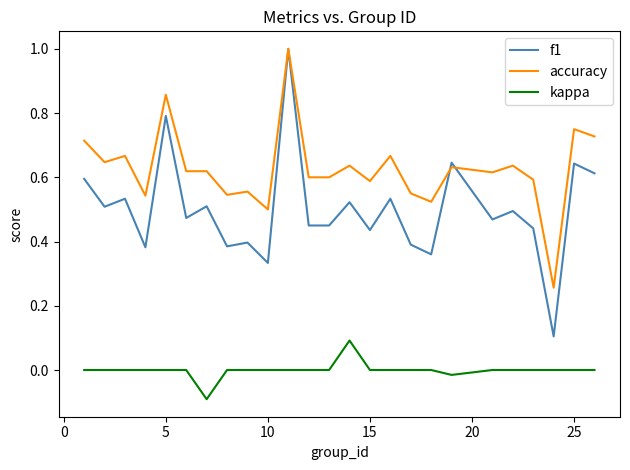

Which series has the widest spread of values?

f1